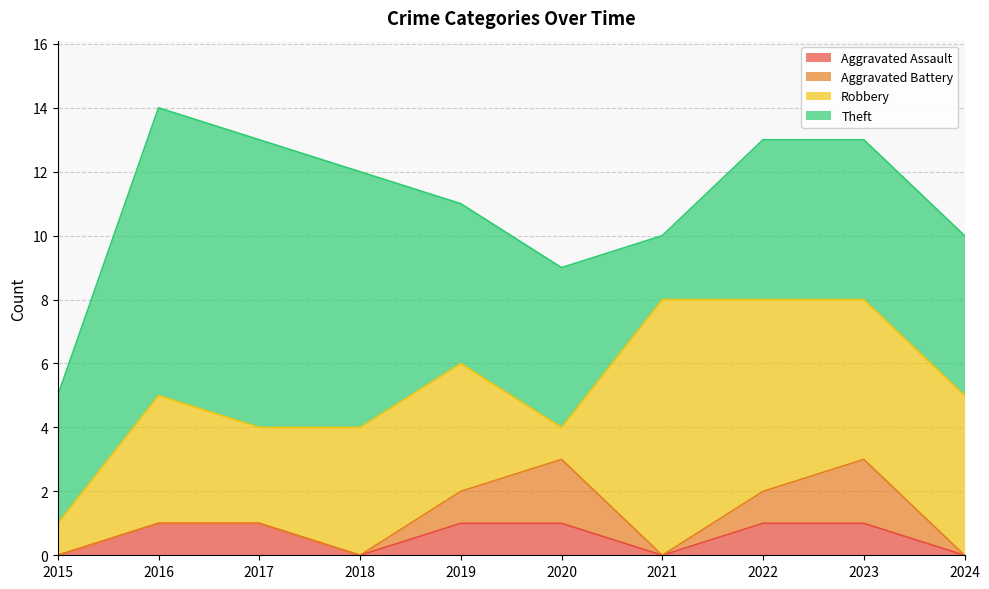

What is the maximum value for Theft?

9